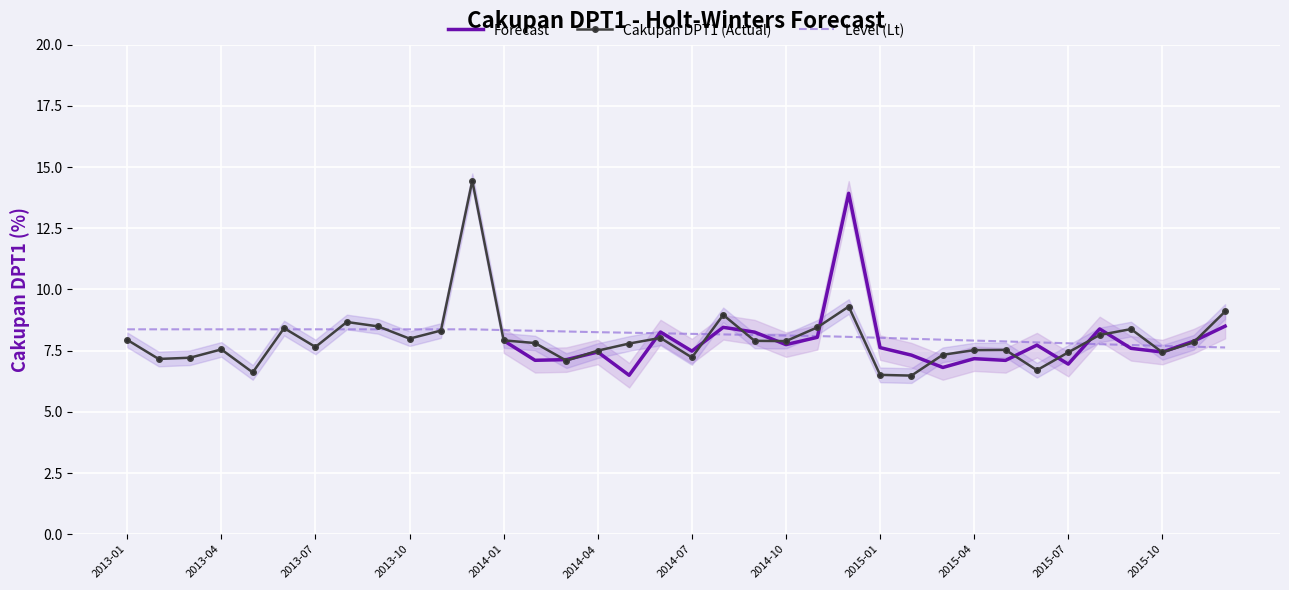

How many lines are shown in the chart?

3